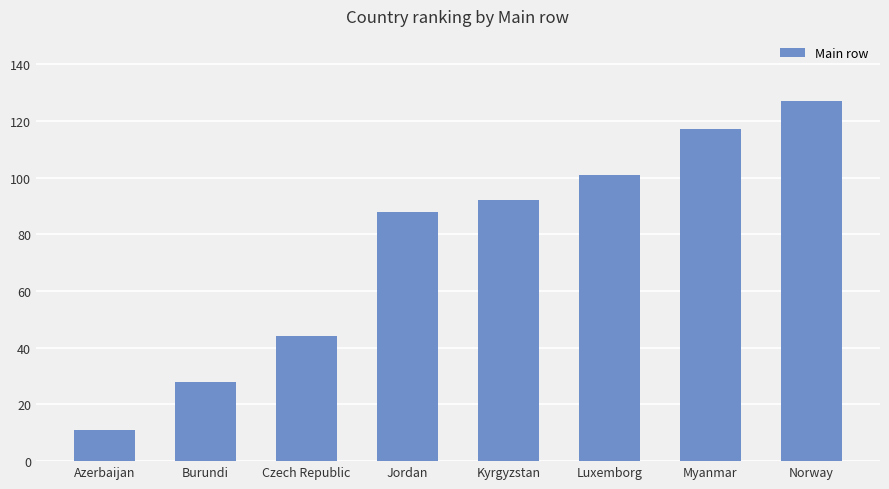

The value at Burundi is 8. True or false?

False